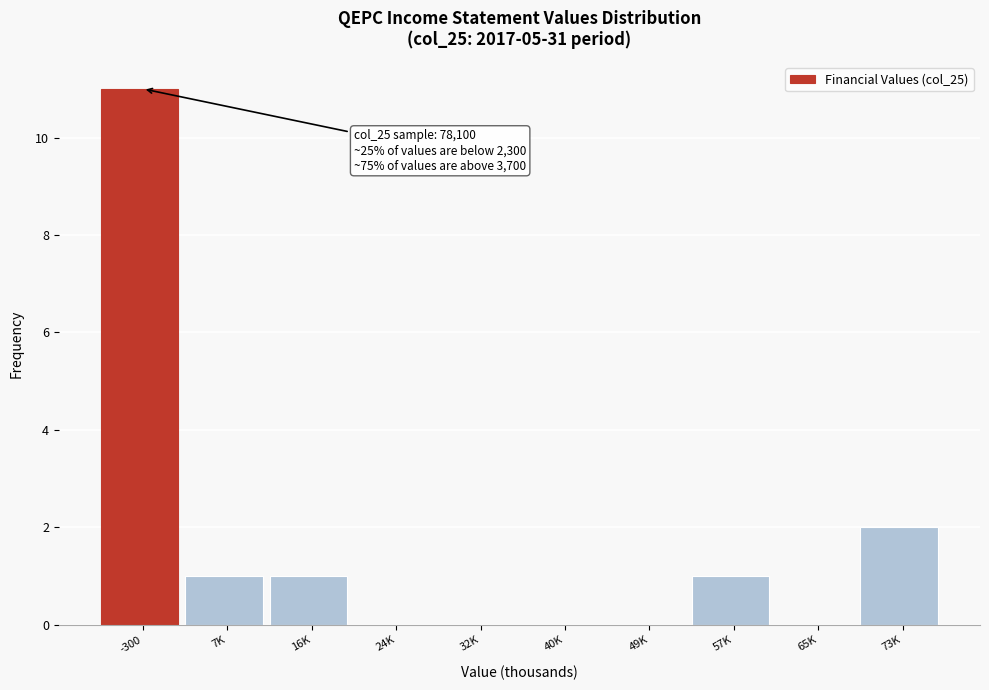

Reading left to right, what are all the values shown in this chart?

-300=11	7K=1	16K=1	24K=0	32K=0	40K=0	49K=0	57K=1	65K=0	73K=2